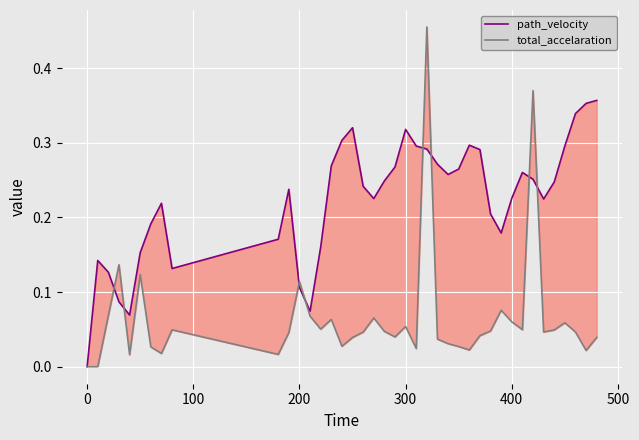

The total_accelaration series shows 0.1 at 400. True or false?

True